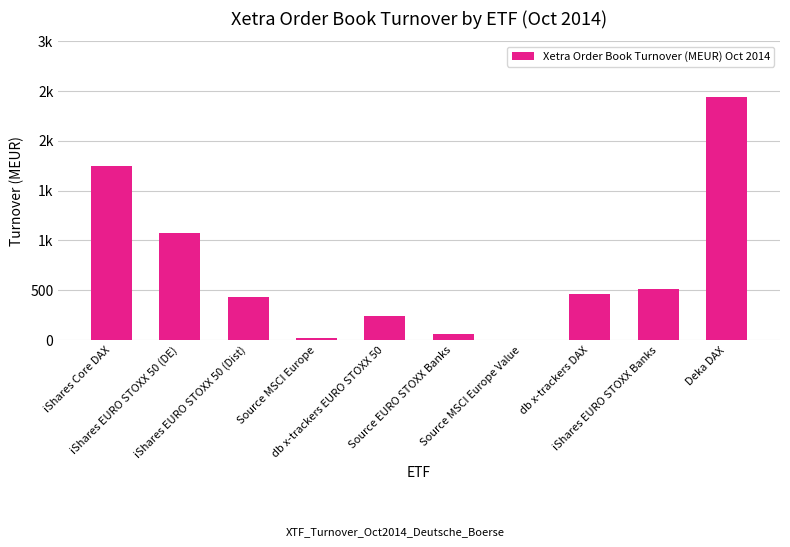

The chart shows a value of 368.4 at db x-trackers EURO STOXX 50. True or false?

False